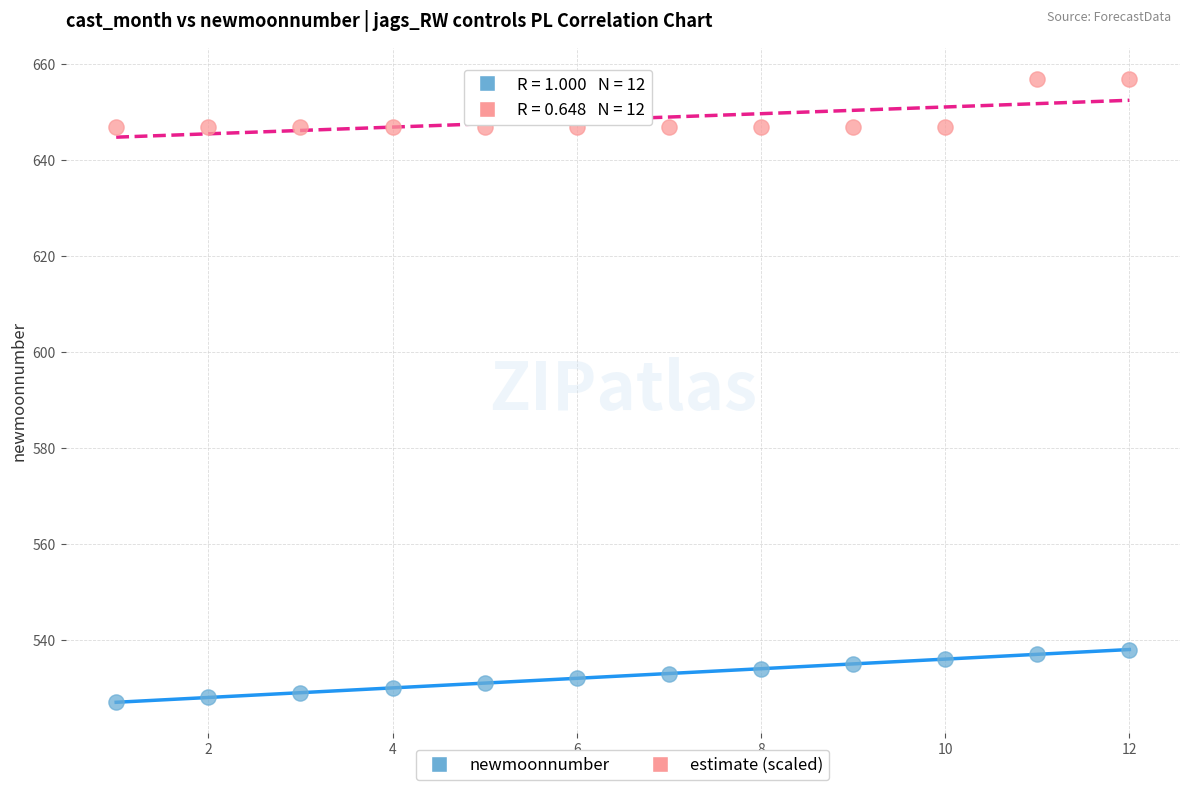

Across all data points, what is the range of X values (max minus min)?

11